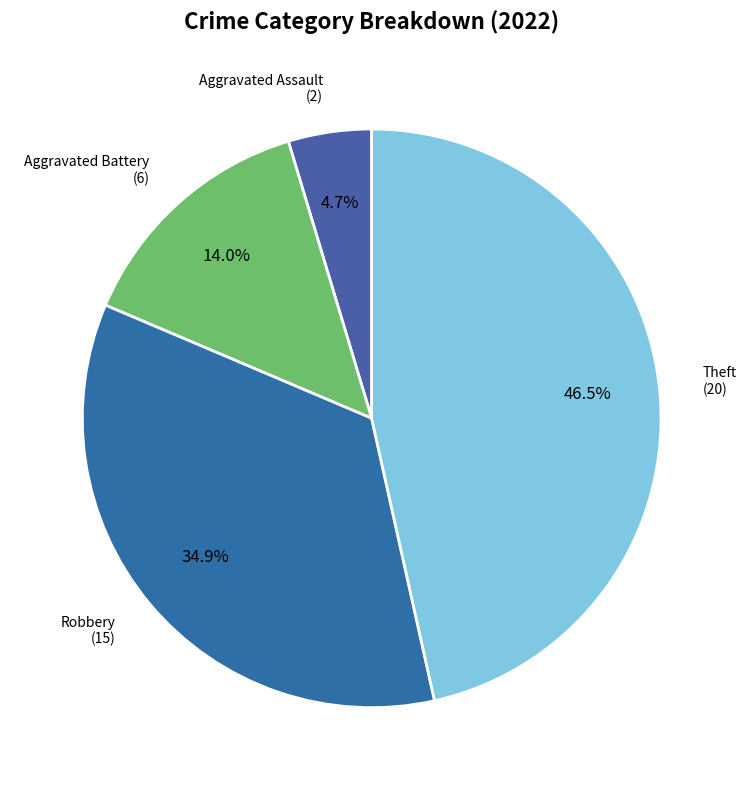

Is there a majority slice in this chart?

No